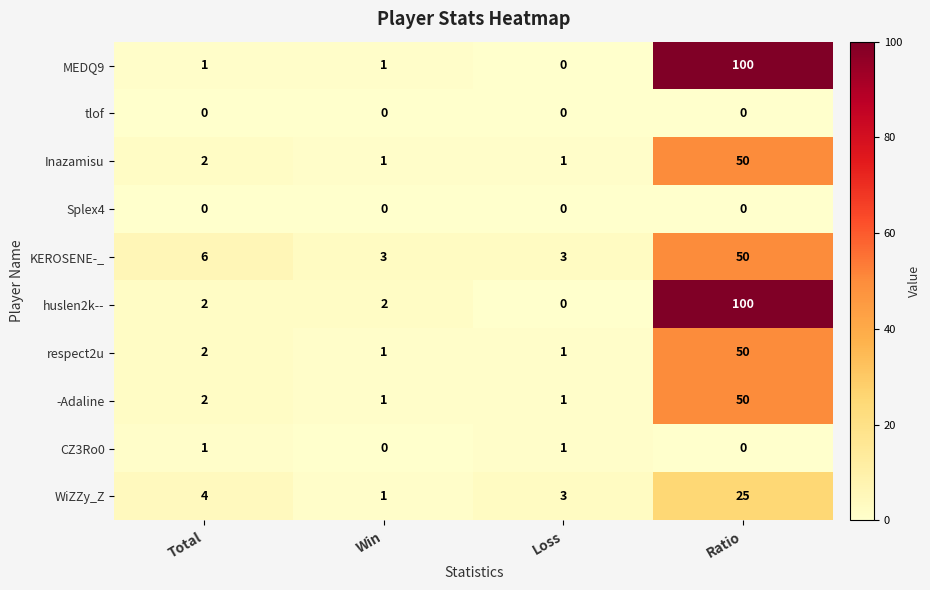

Which series changed the most between Total and Loss?

KEROSENE-_